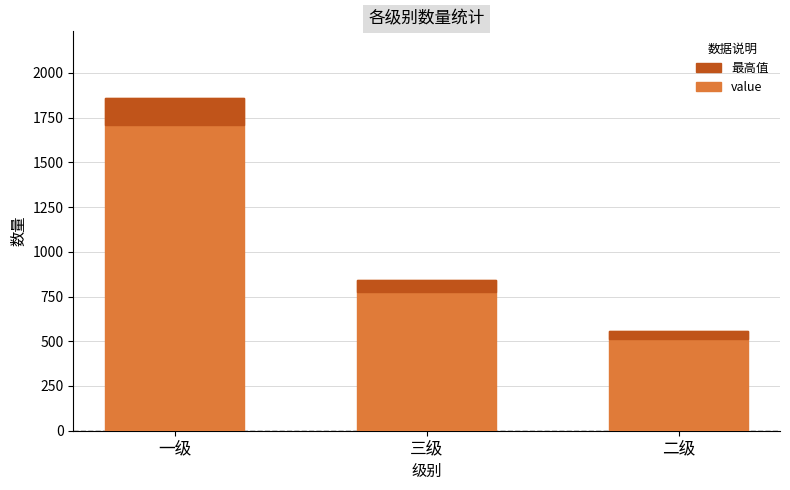

Between 一级 and 二级, which is larger?

一级